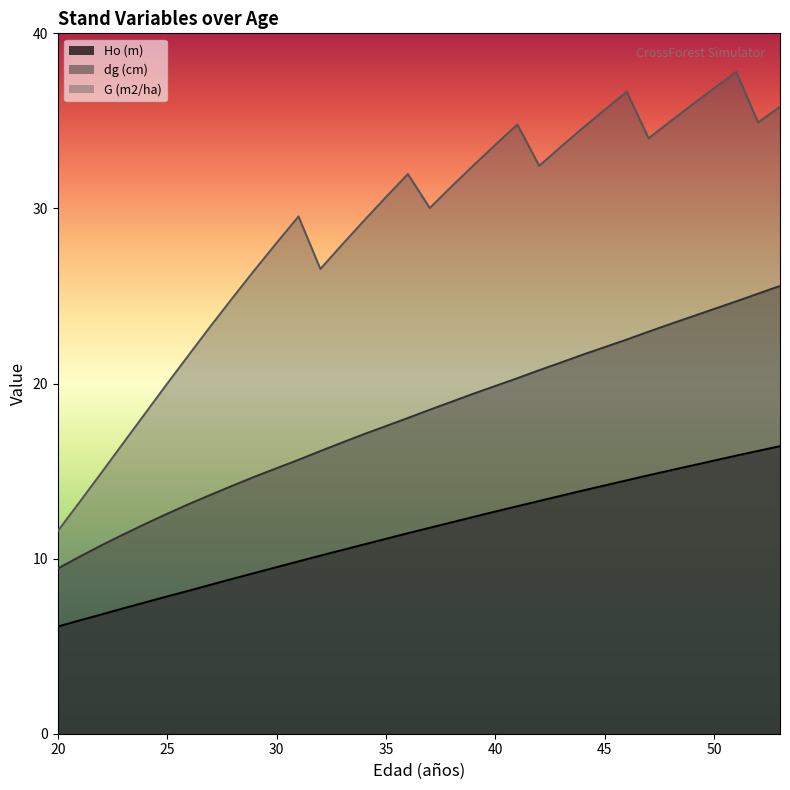

What is the average value of the dg (cm) series?

18.0